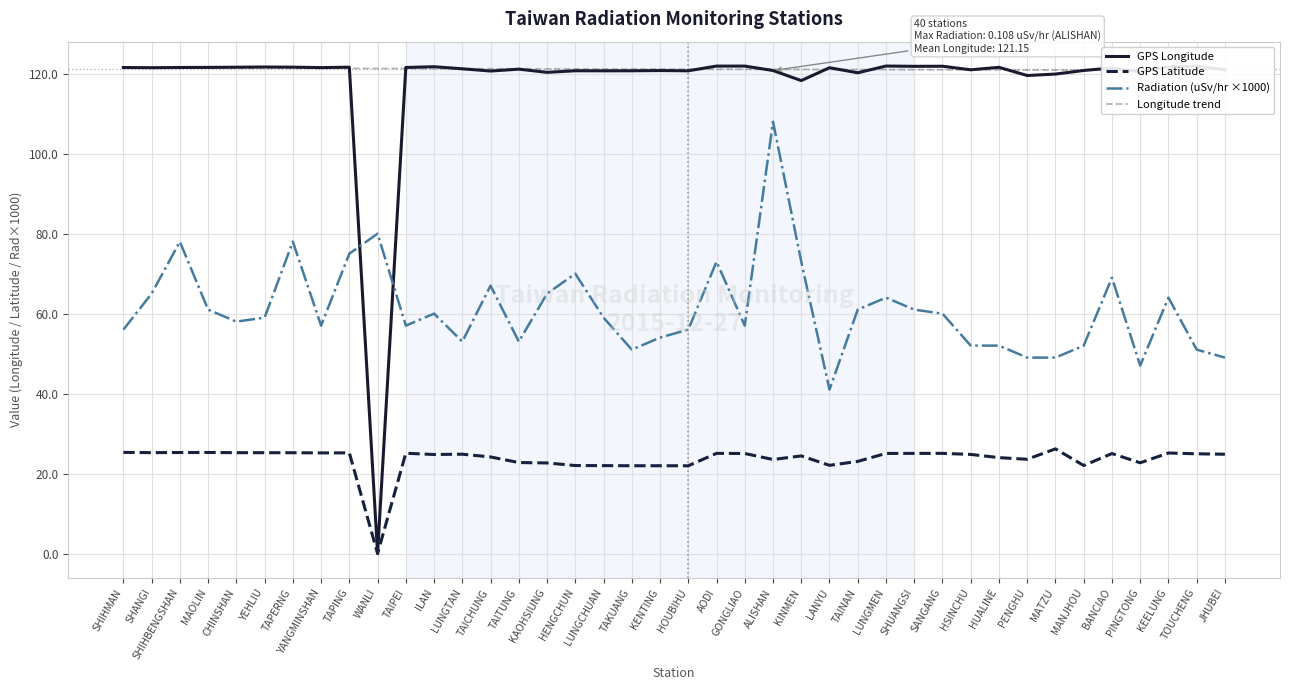

What position from the left is ILAN?

12